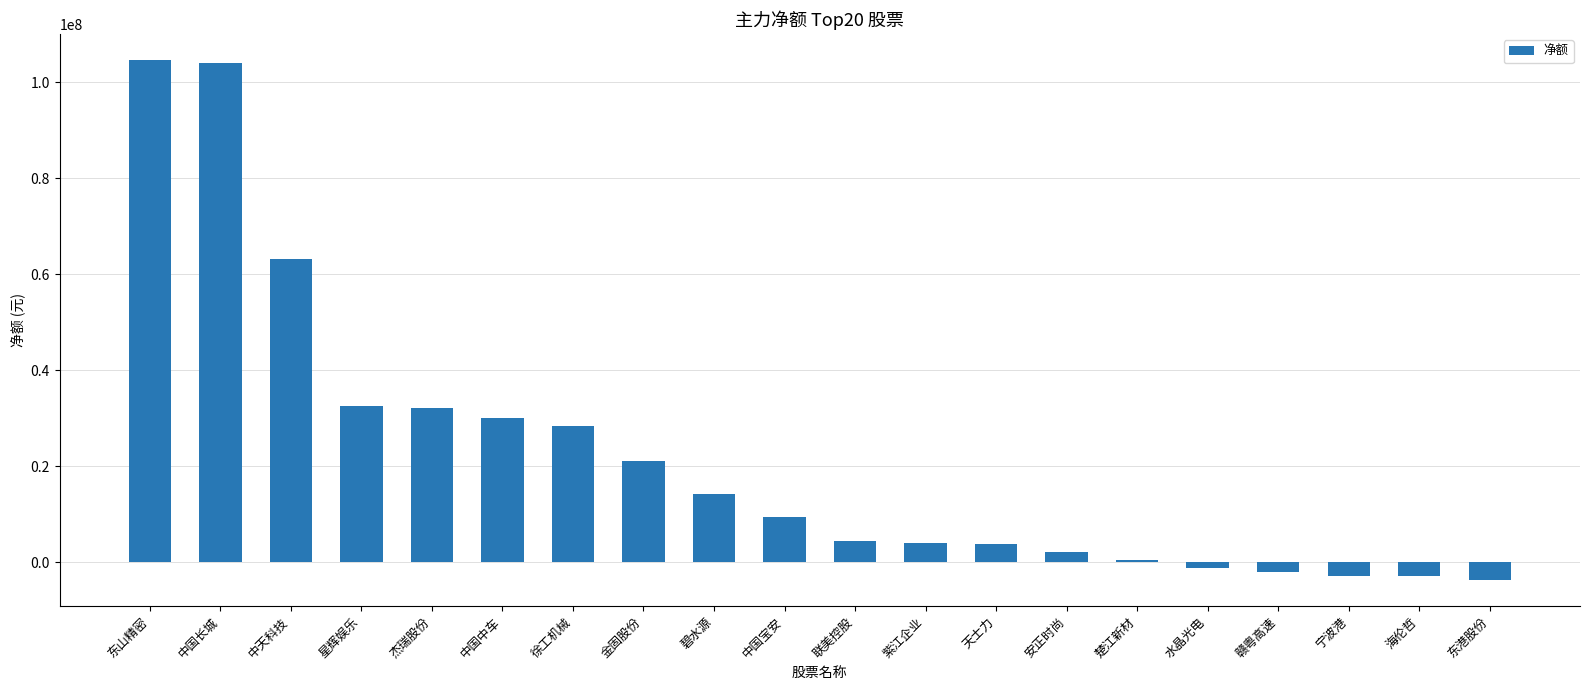

How many distinct data groups are displayed?

1